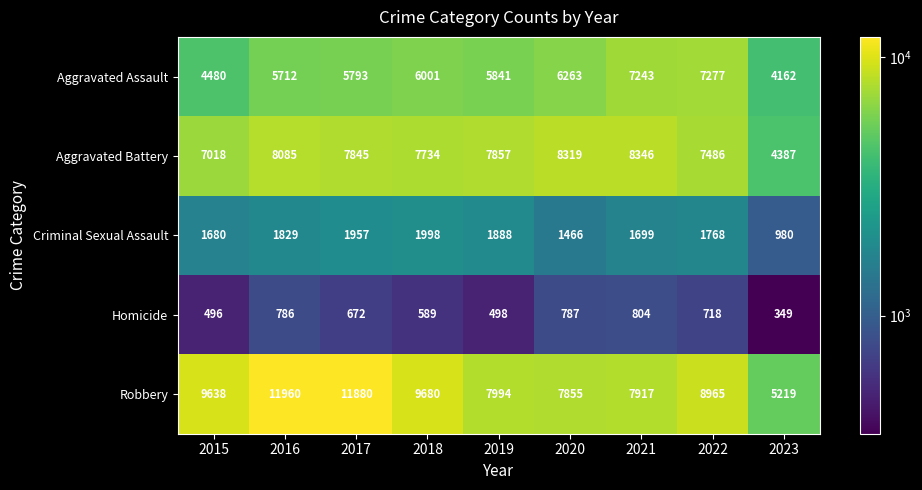

At which label does Criminal Sexual Assault reach its minimum?

2023